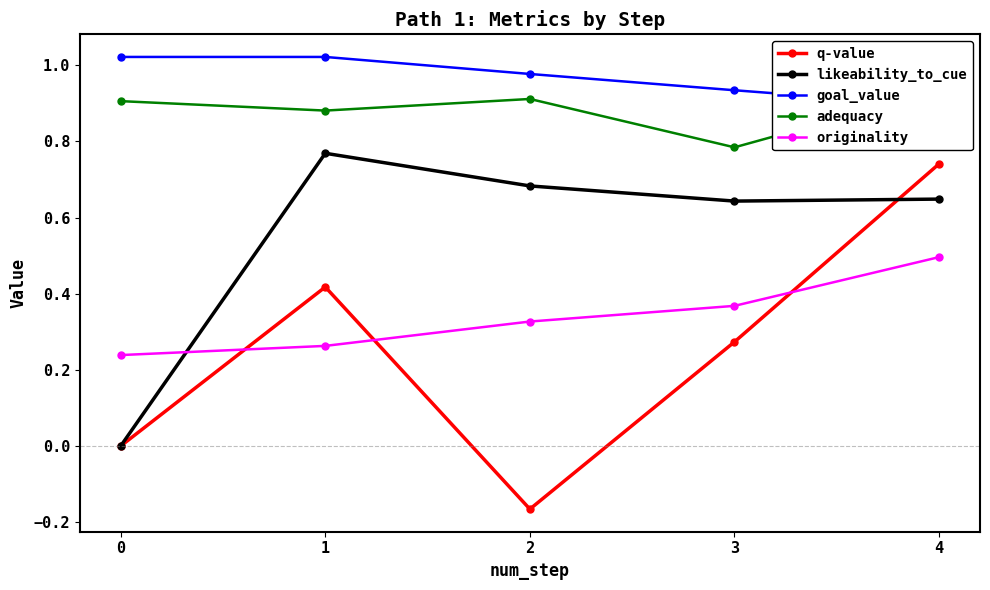

Rank the series by their maximum value, from lowest to highest.

originality, q-value, likeability_to_cue, adequacy, goal_value